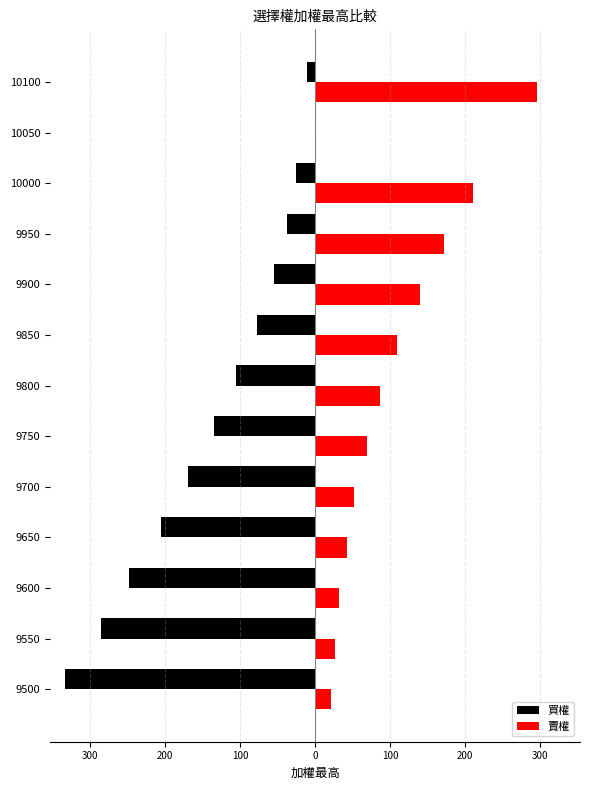

What are all the series names shown in the legend?

買權, 賣權